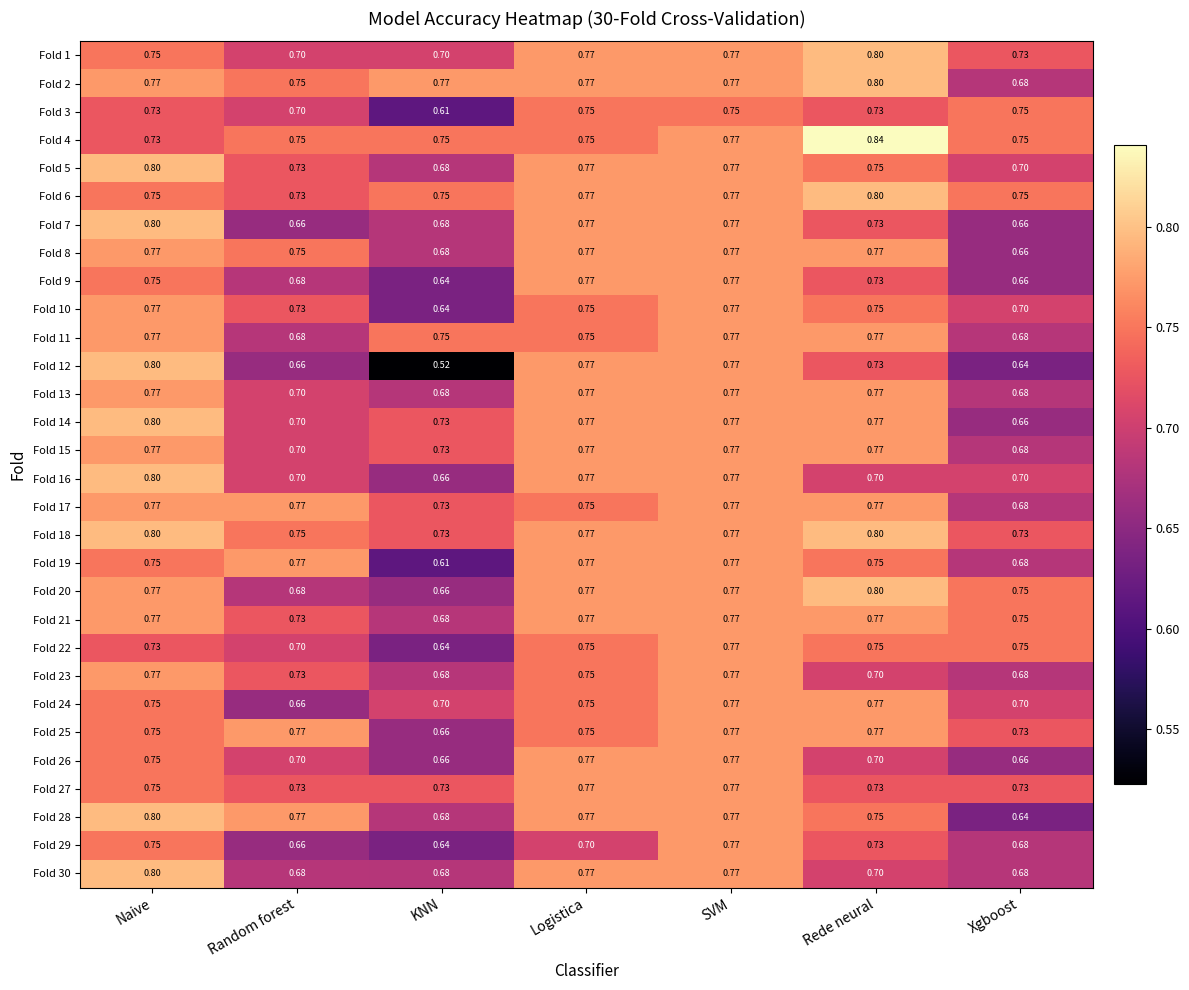

Where is Fold 6 nearest to the value 0?

Random forest